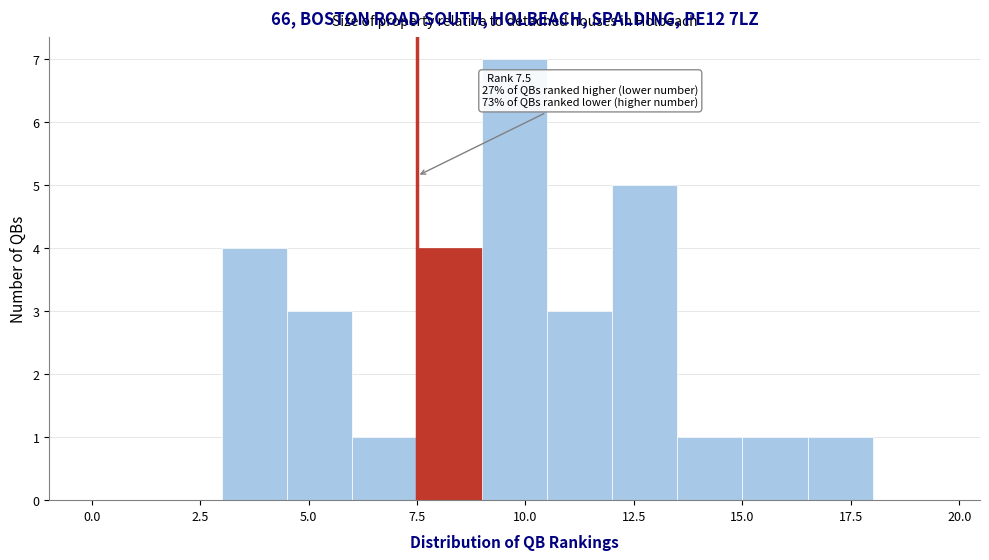

Read against the x-axis, roughly where is the centre of the tallest bar?

10.0